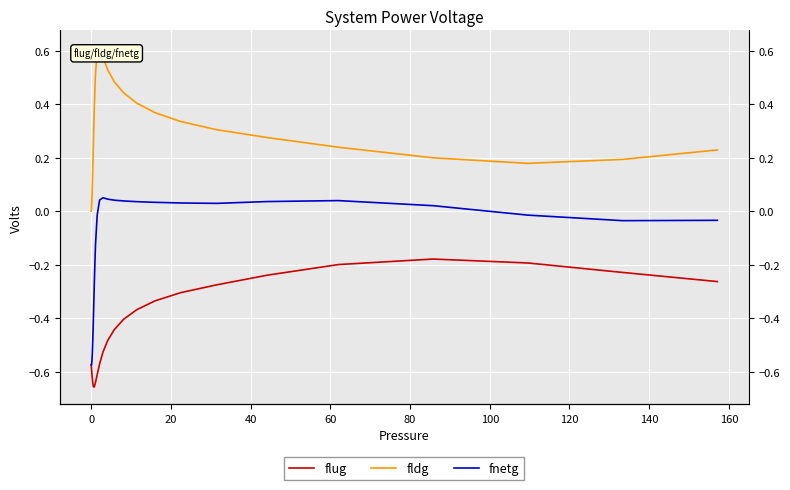

True or false: fnetg has more than 0 interior local peaks.

True